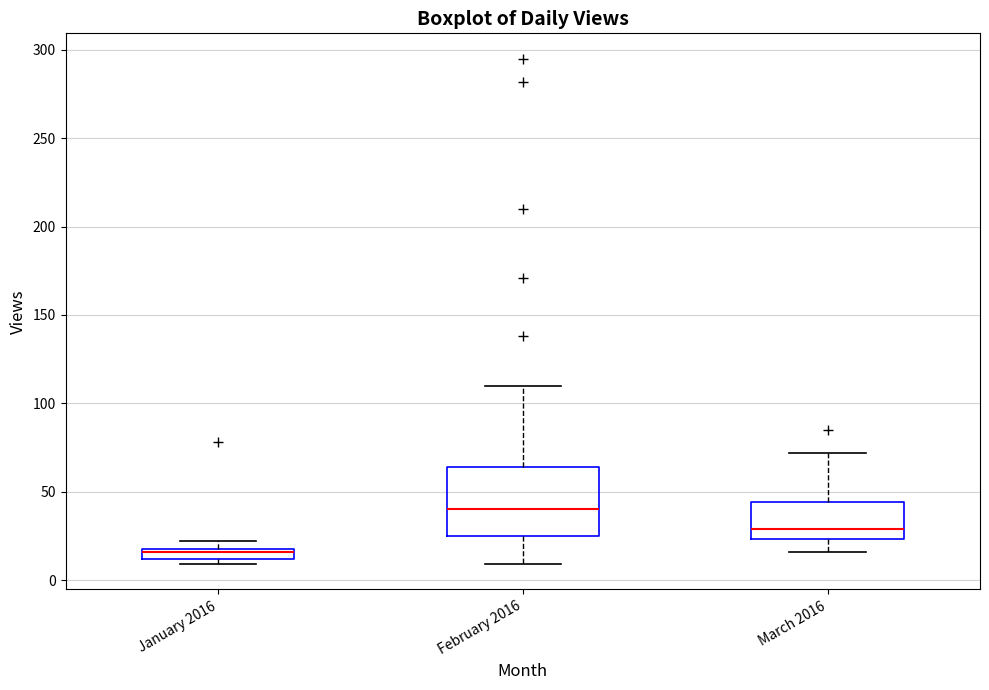

Comparing the boxes themselves (not the whiskers), which one is the tallest?

February 2016